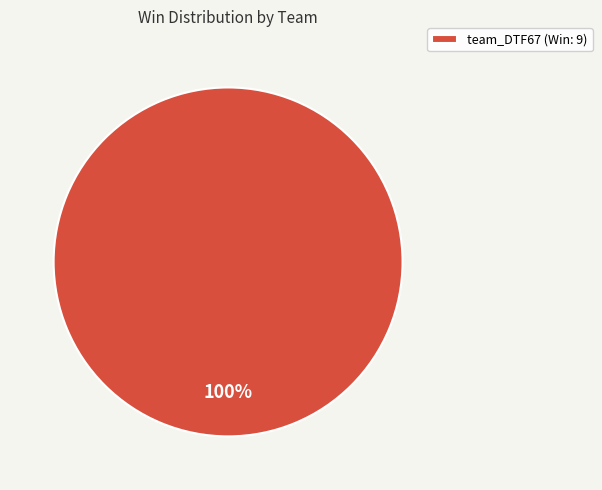

How many segments does this pie chart have?

1